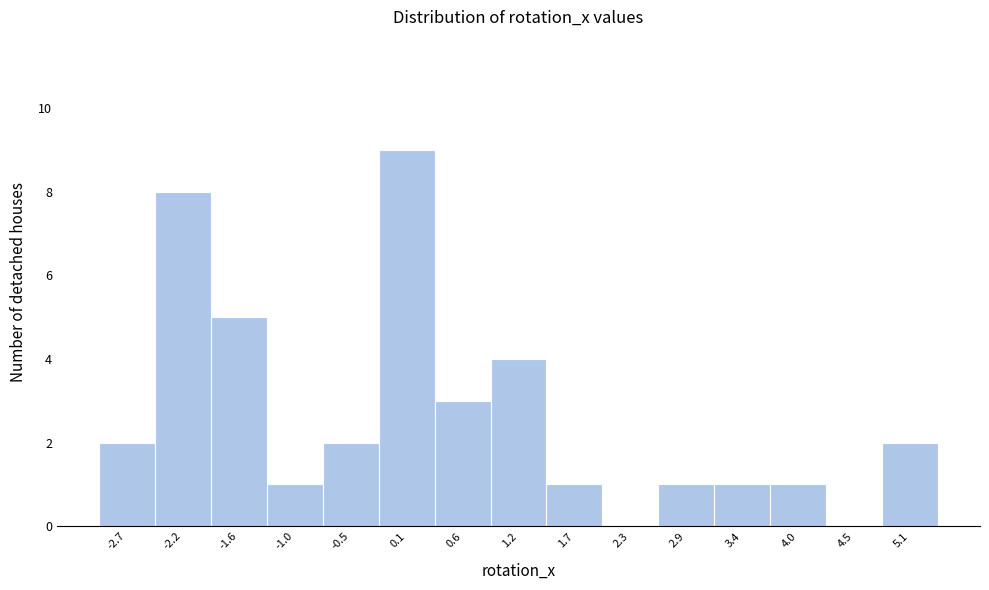

Reading left to right, list every bar in this chart as the range it spans on the x-axis followed by its height. Neither the bar edges nor the heights are printed on the chart, so give them approximately, as read against the axes.

-3.0 to -2.4: 2
-2.4 to -1.9: 8
-1.9 to -1.3: 5
-1.3 to -0.8: 1
-0.8 to -0.2: 2
-0.2 to 0.4: 9
0.4 to 0.9: 3
0.9 to 1.5: 4
1.5 to 2.0: 1
2.0 to 2.6: 0
2.6 to 3.1: 1
3.1 to 3.7: 1
3.7 to 4.3: 1
4.3 to 4.8: 0
4.8 to 5.4: 2